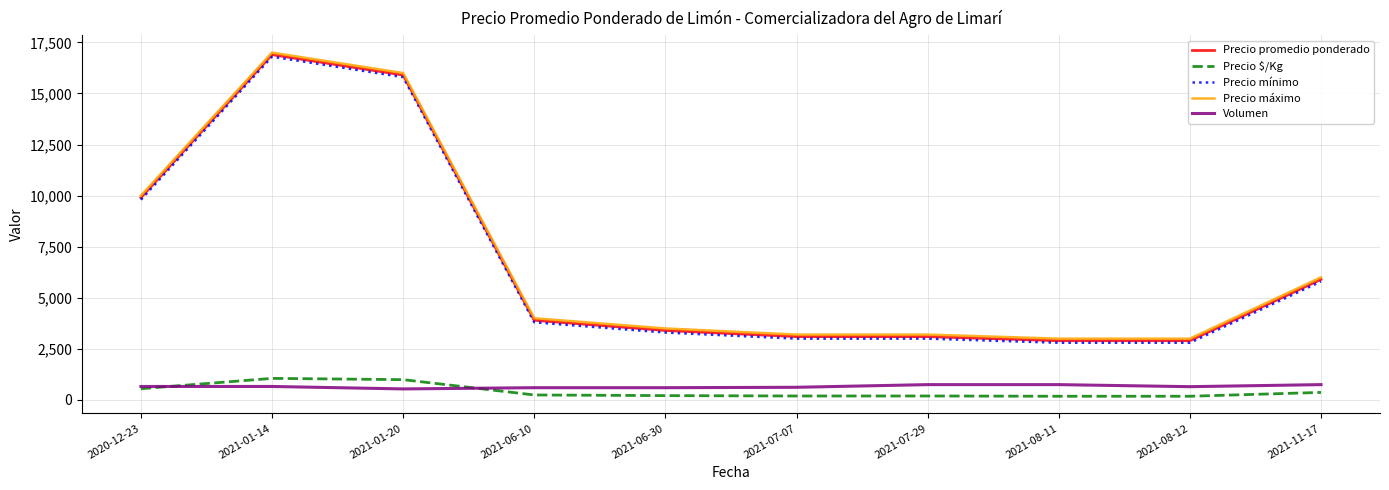

Is the value of Volumen at 2021-07-07 greater than the value of Precio máximo at 2020-12-23?

No